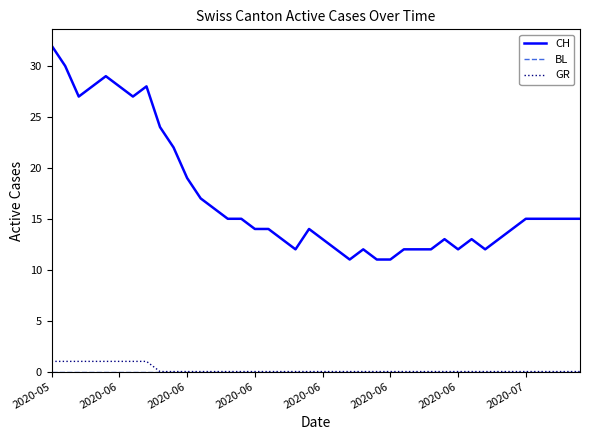

What is the greatest value displayed?

32